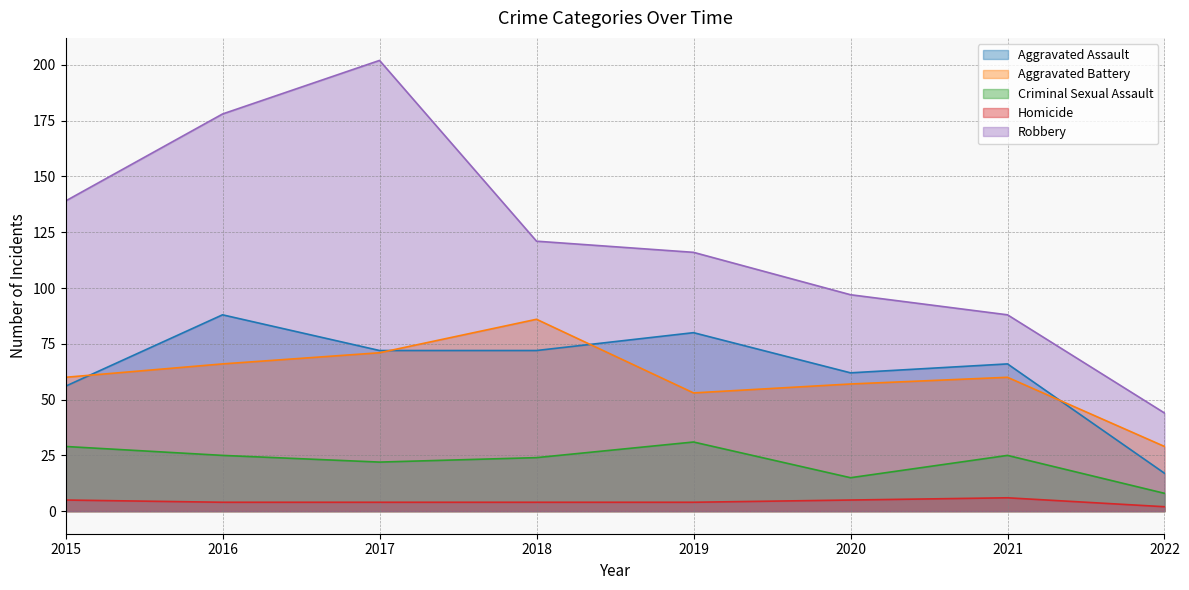

What is the total value across all series at 2015?

289